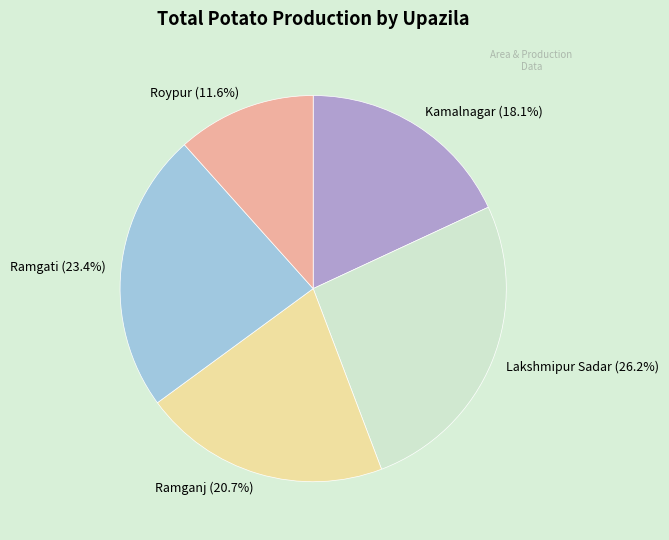

Which has a higher value, Roypur (11.6%) or Ramganj (20.7%)?

Ramganj (20.7%)